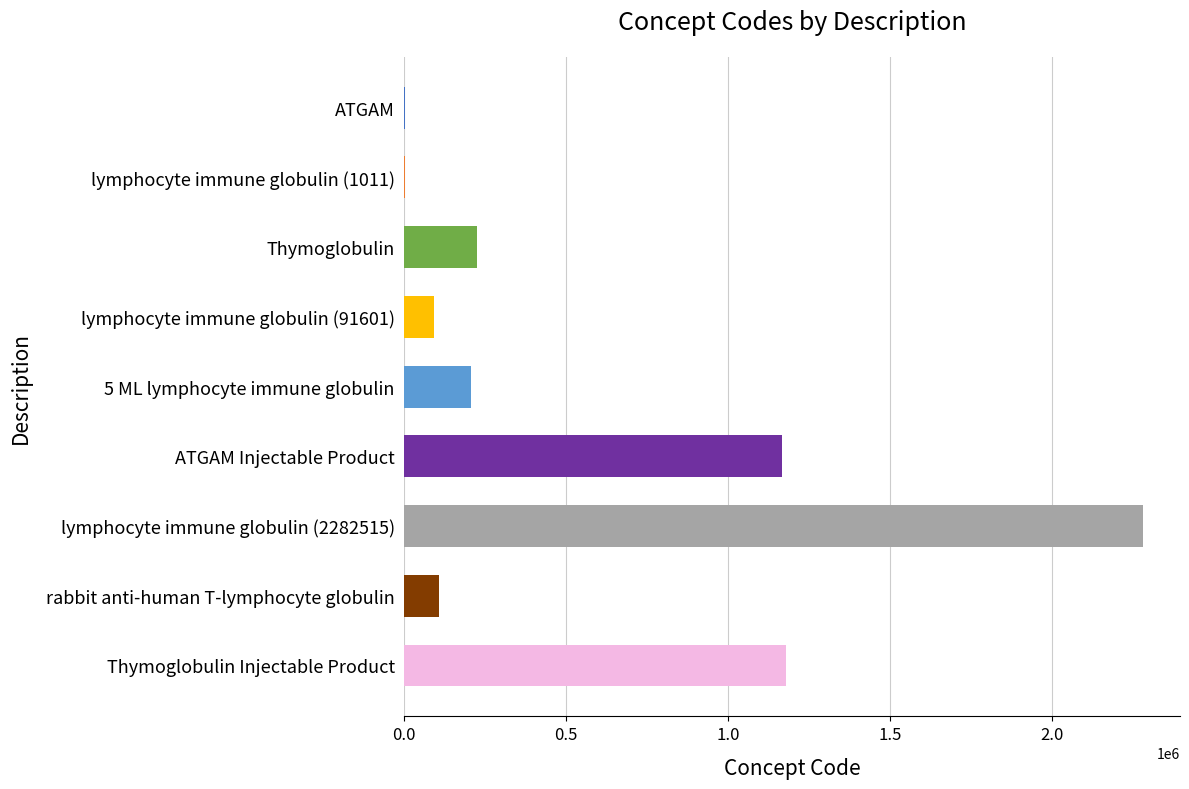

What is the greatest value displayed?

2282515